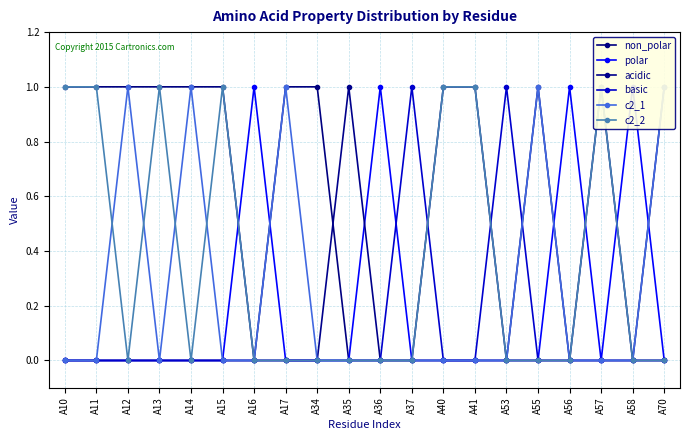

How many interior local peaks does the basic series have?

2